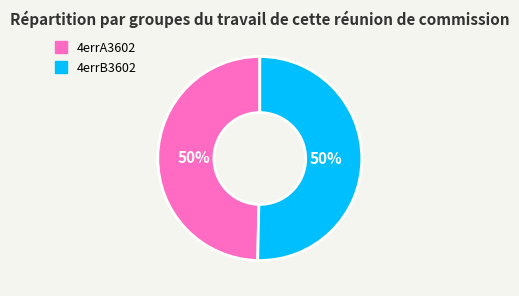

To the nearest percent, what is the average slice percentage?

50%